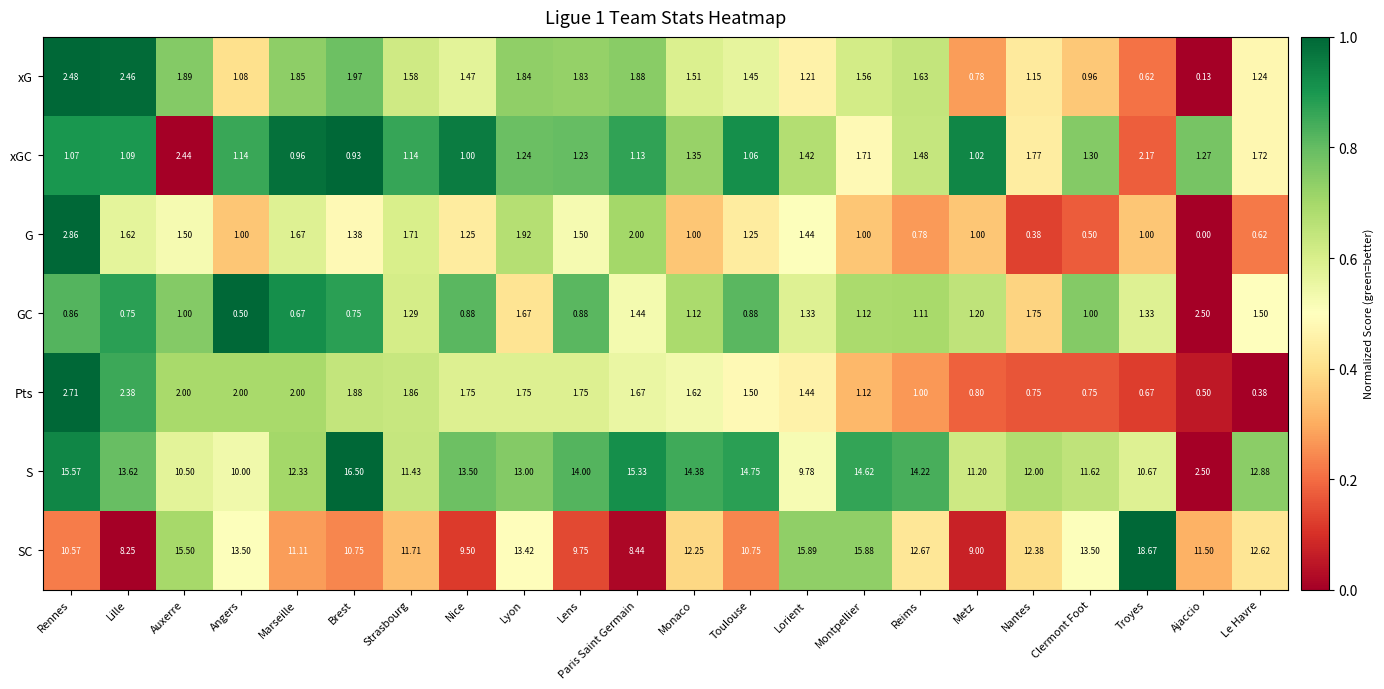

Where does the Pts series first go above 1?

Rennes